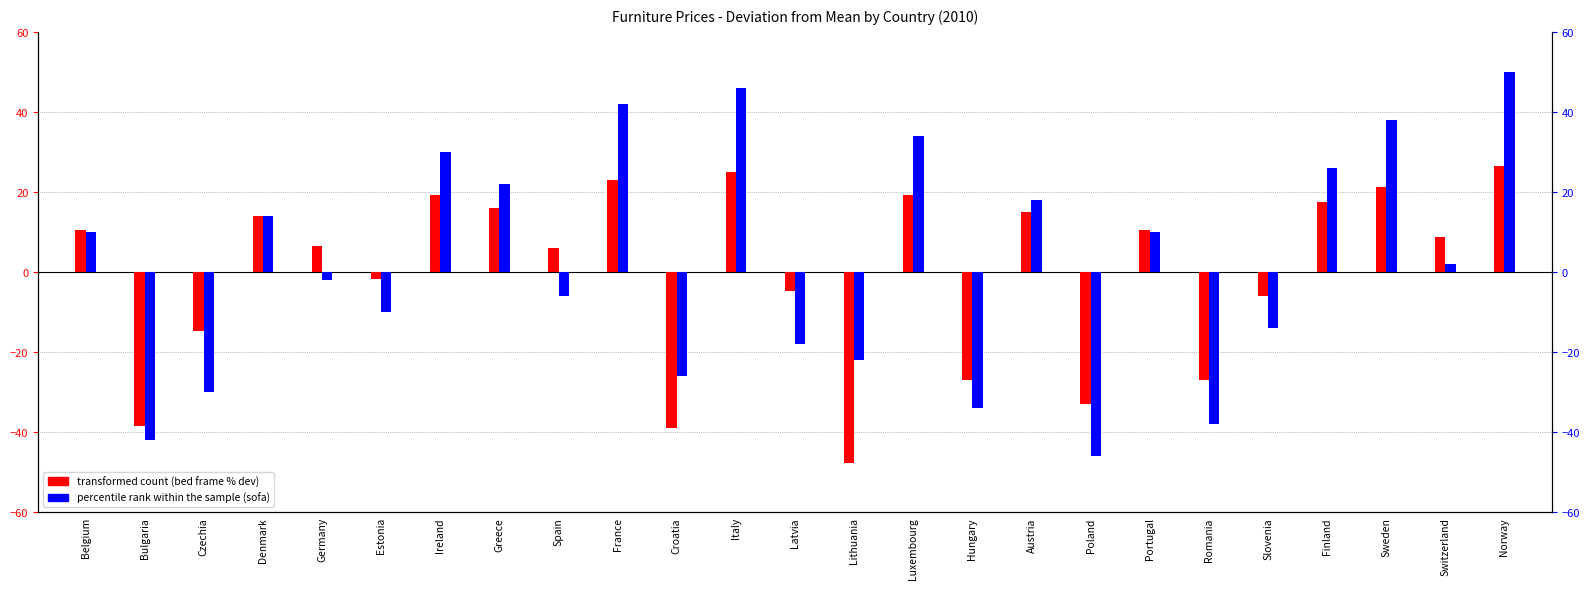

Which series has the largest range (max minus min)?

percentile rank within the sample